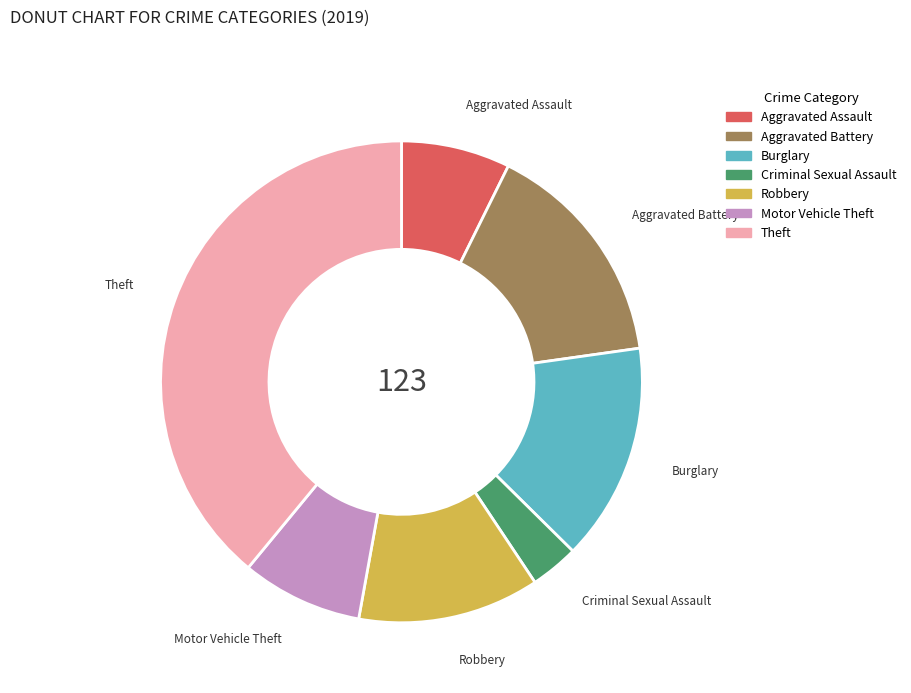

Does Criminal Sexual Assault represent more than half of the total?

No